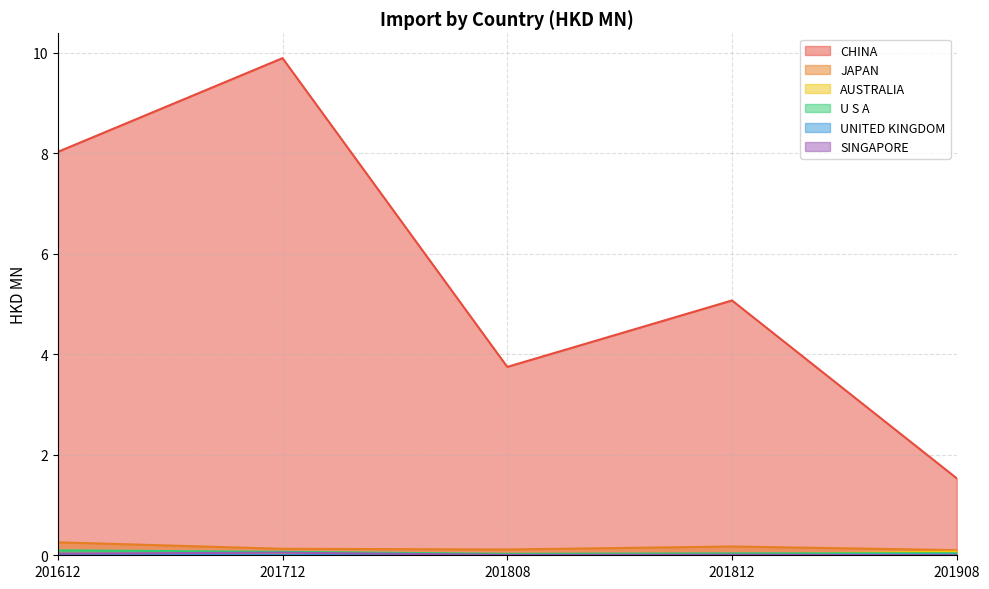

Which series has the largest range (max minus min)?

CHINA